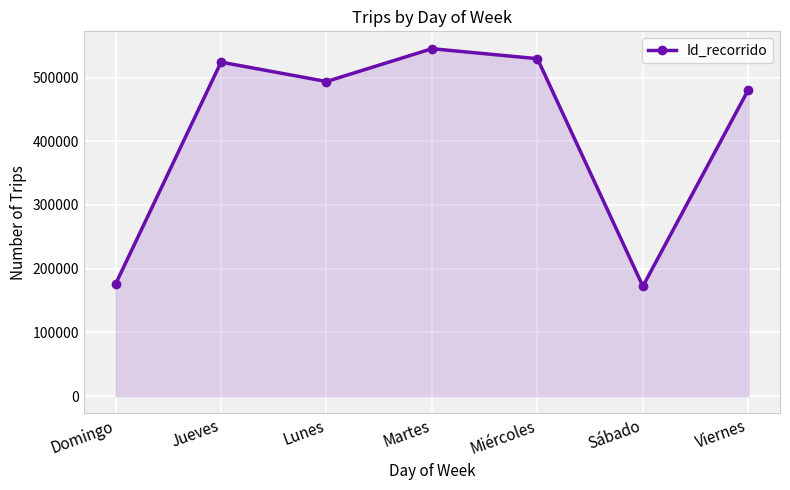

Reading left to right, list all the values displayed in this chart.

175745	524334	493937	545453	529762	172422	481149